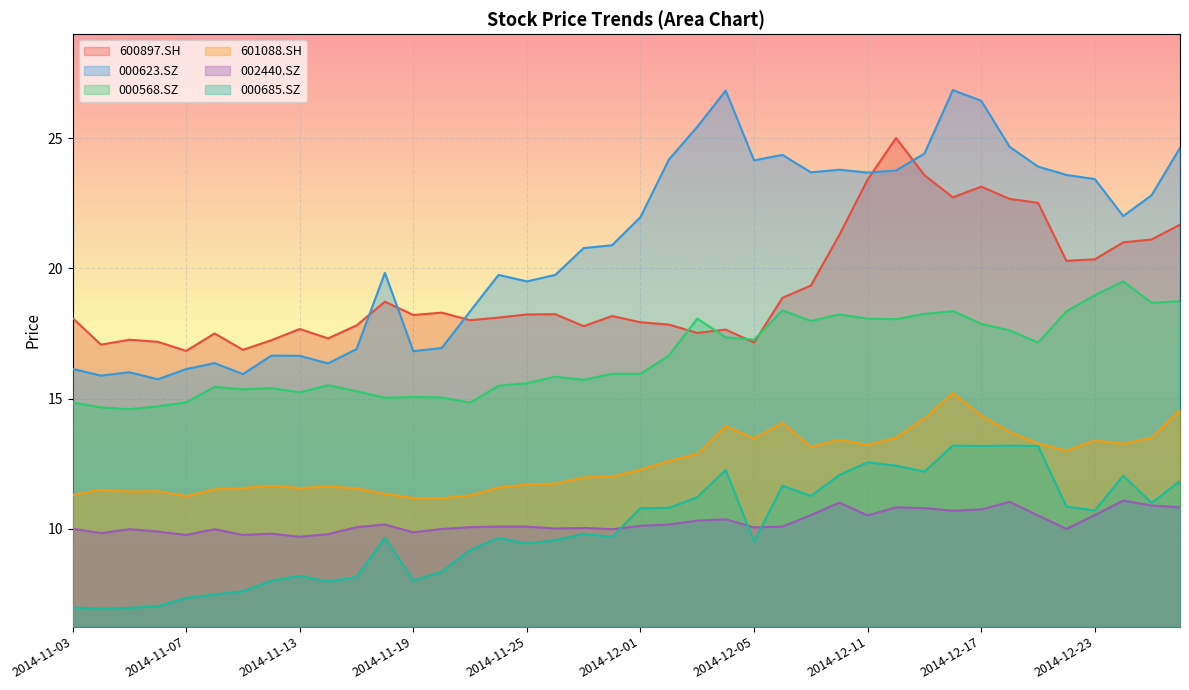

True or false: 601088.SH and 002440.SZ intersect in this chart.

False